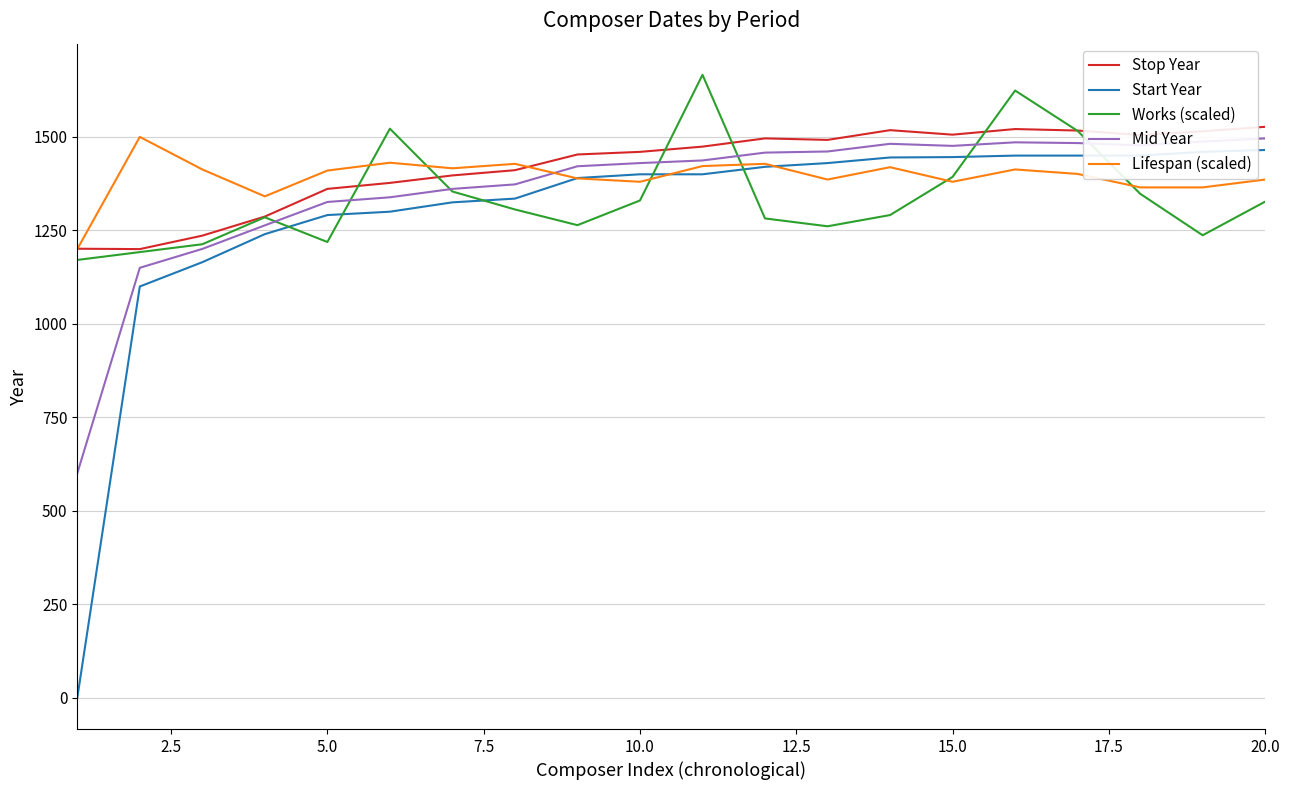

What is the greatest value displayed?

1666.0